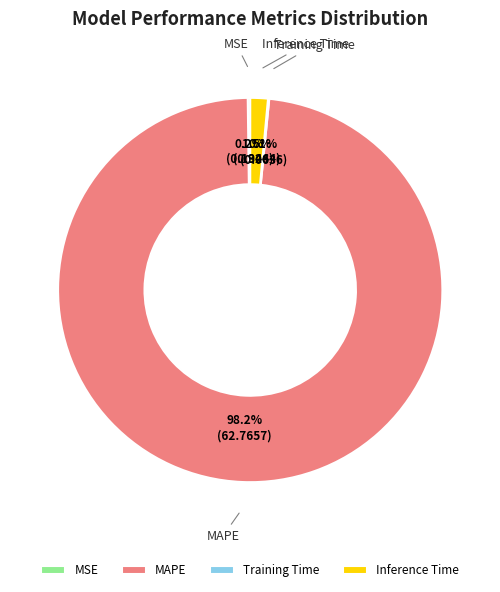

True or false: Inference Time accounts for 11% of the total.

False